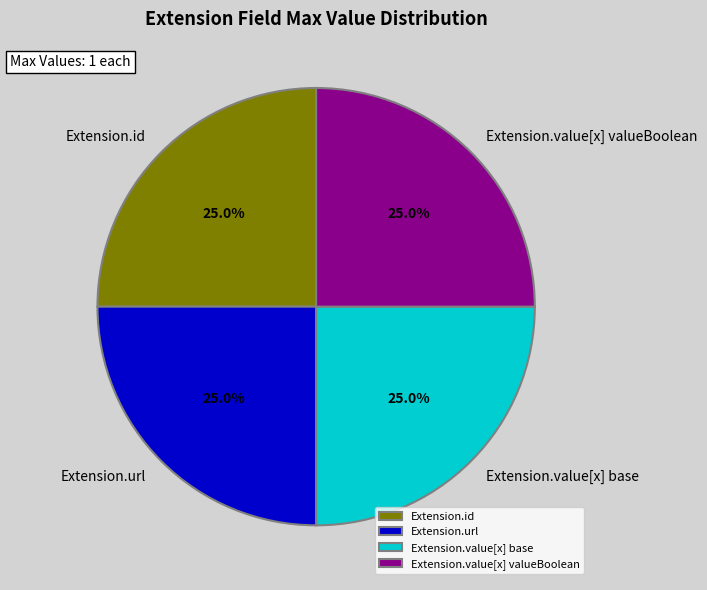

To the nearest percent, what is the difference between the largest and smallest slice percentages?

0%